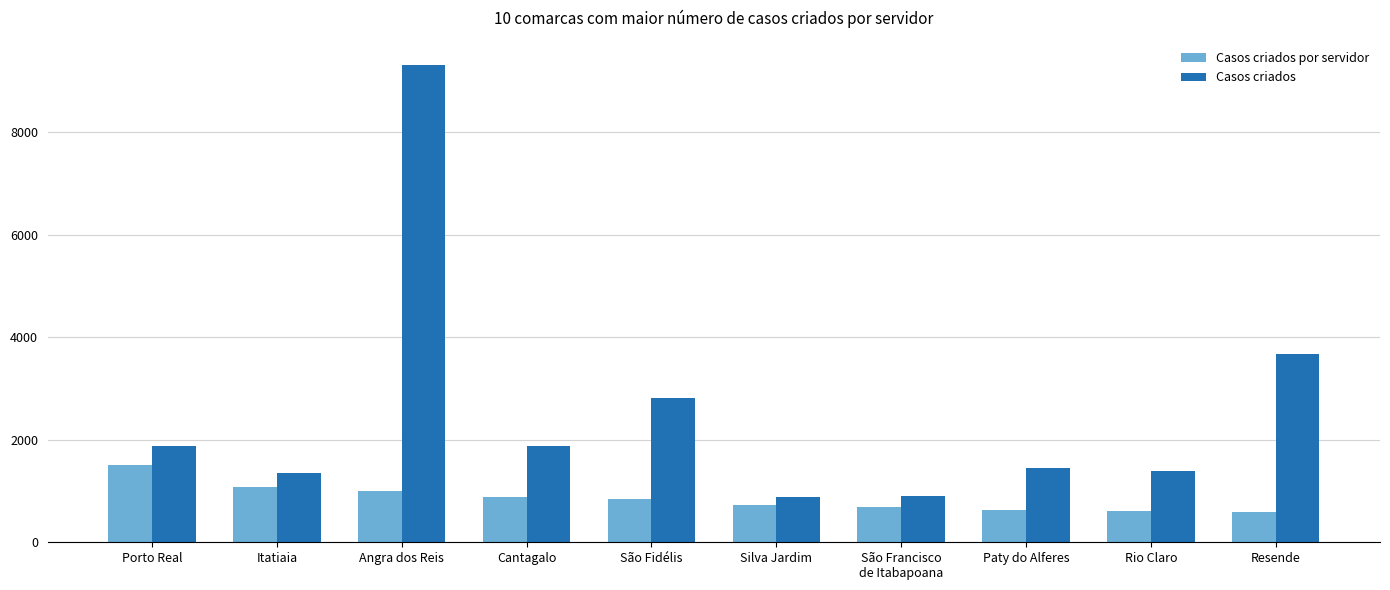

What is the sum of the Casos criados por servidor values at Silva Jardim and Cantagalo?

1616.7